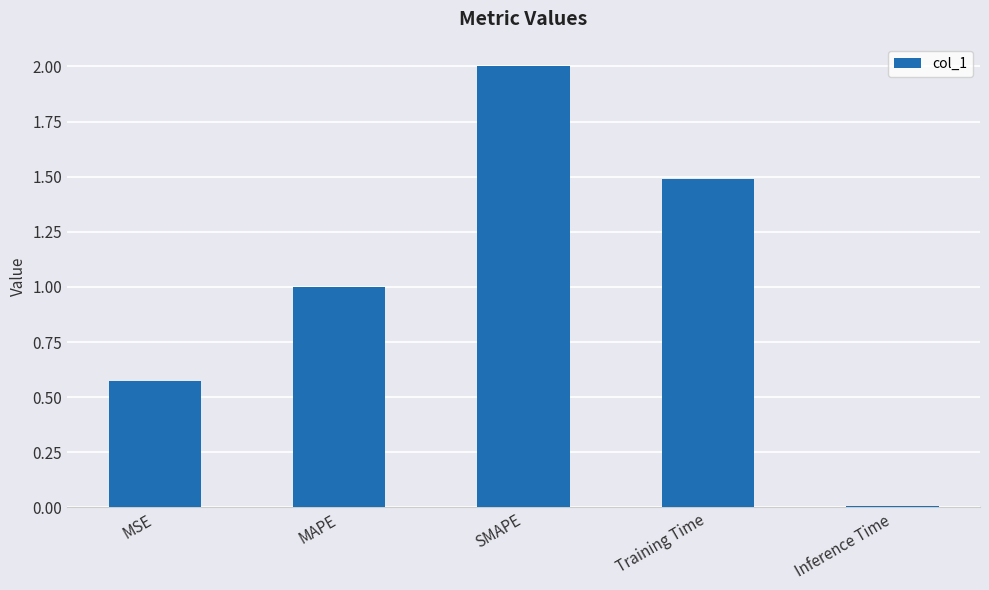

What is the sum of the values at MAPE and MSE?

1.6